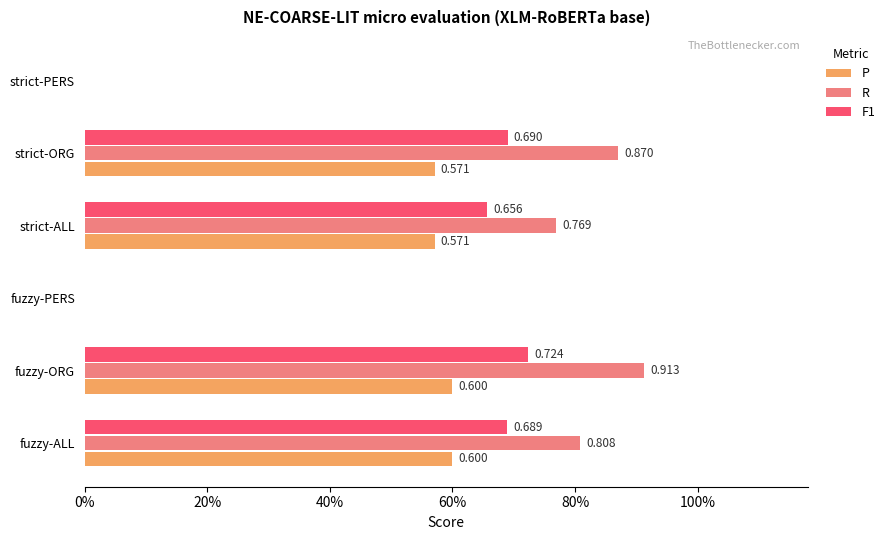

What position from the left is fuzzy-PERS?

3